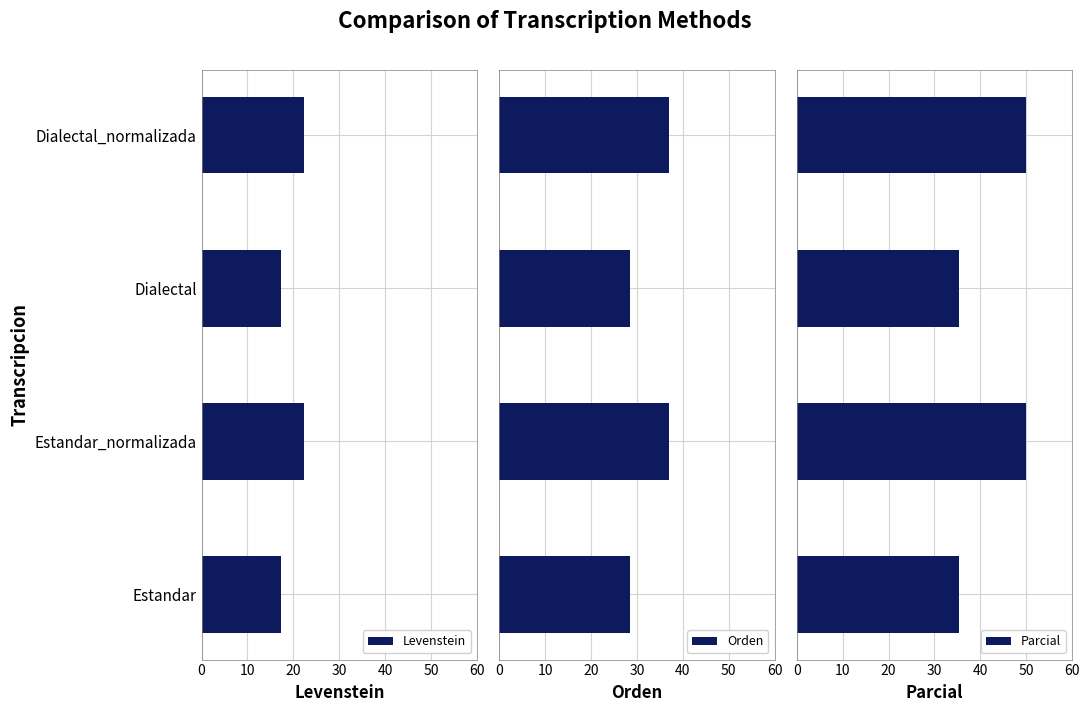

What is the average value of the Orden series?

32.8